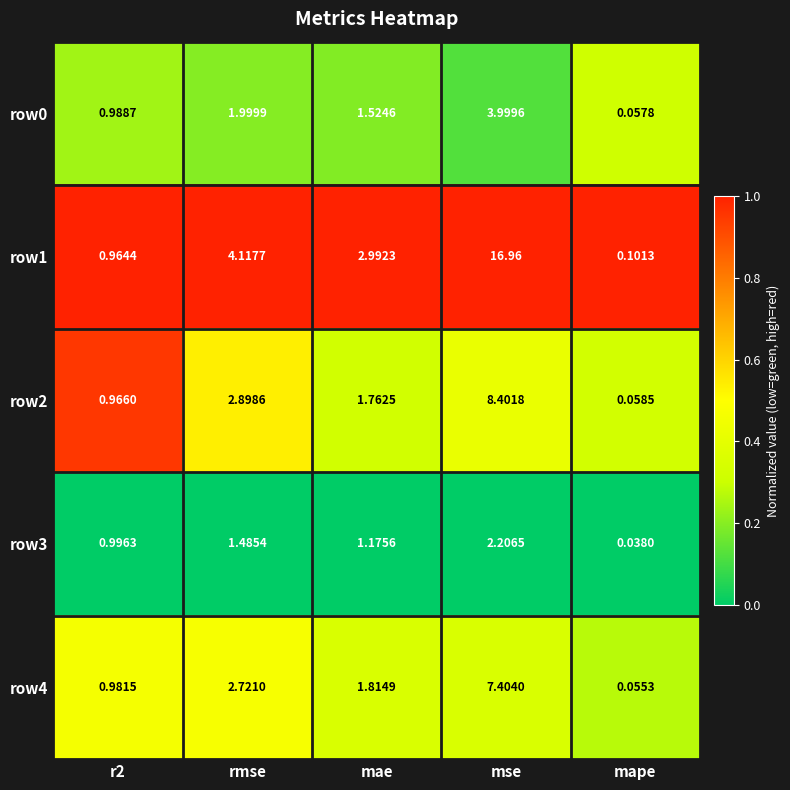

At which category is the sum across all series the highest?

mse